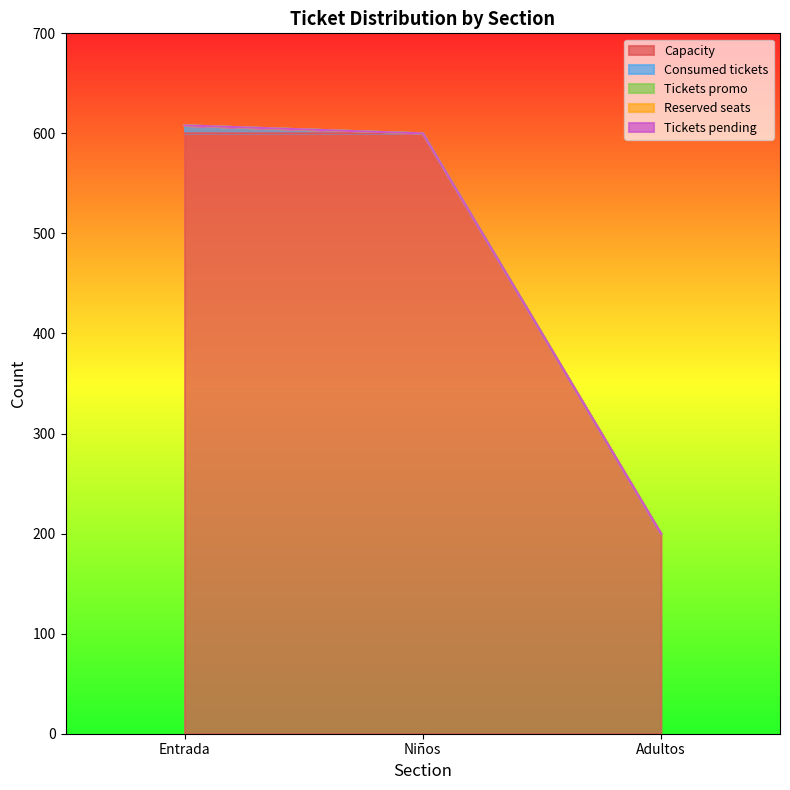

Is the value of Reserved seats at Adultos greater than the value of Tickets pending at Adultos?

No